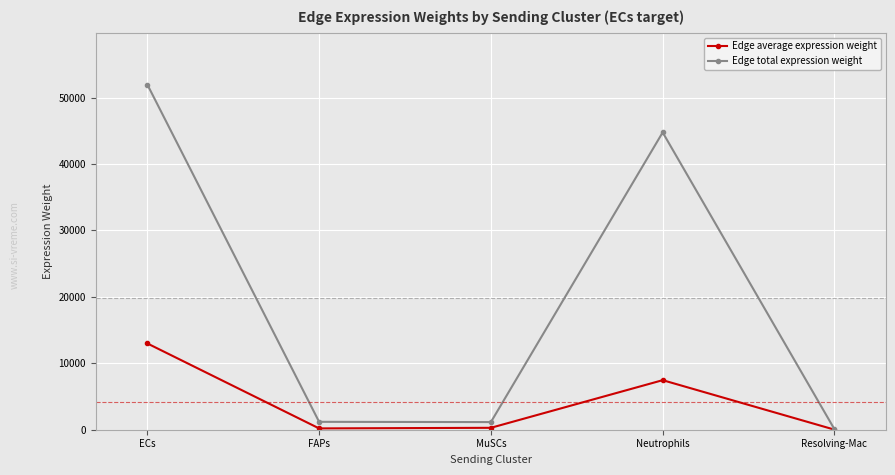

Where does the Edge average expression weight series first go above 287?

ECs